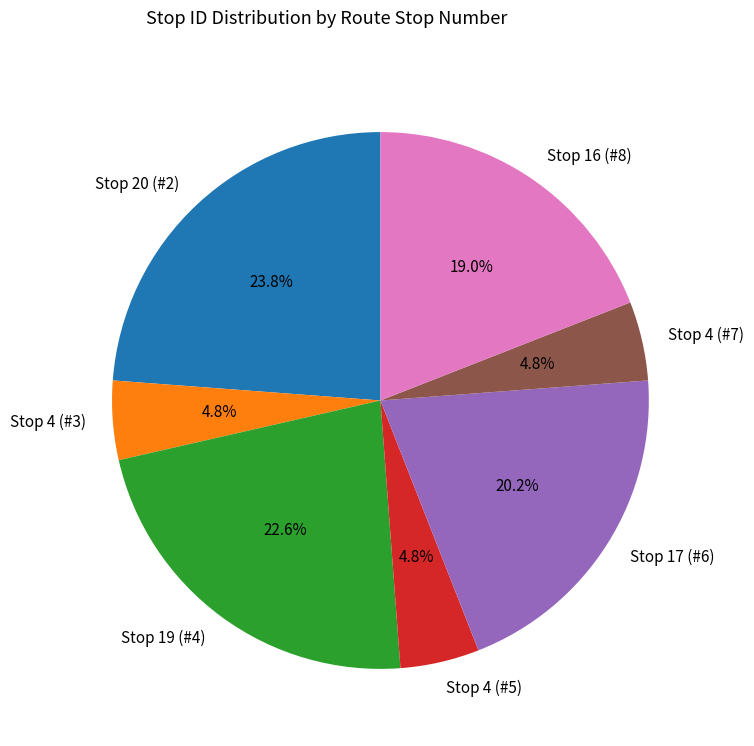

Is there any slice that represents more than half of the pie?

No